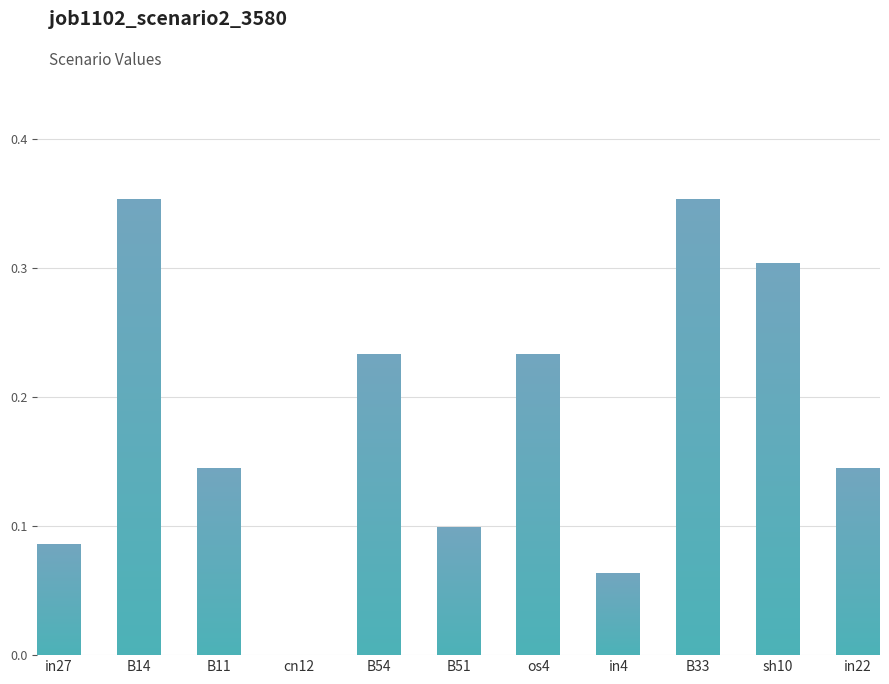

Where is the data nearest to the value 0?

cn12